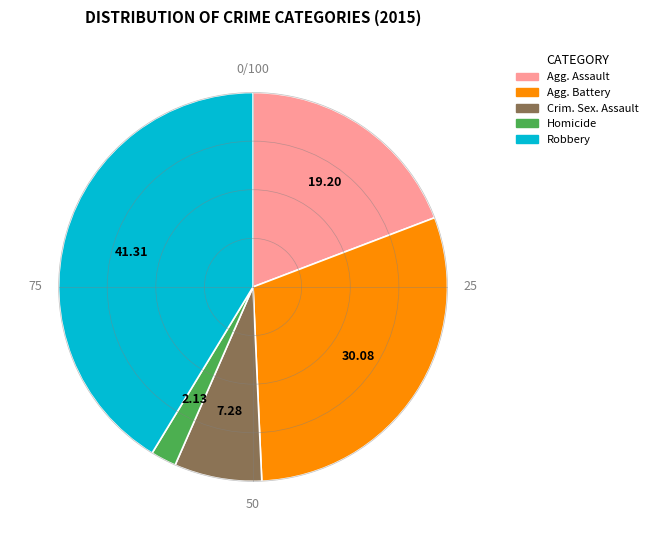

Does any single category account for the majority?

No